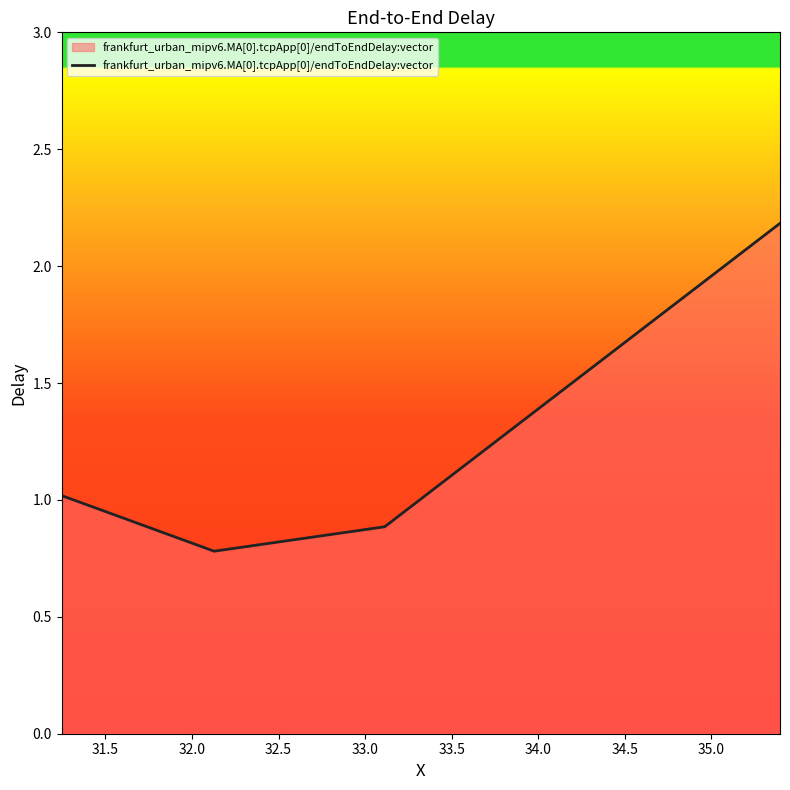

How many interior local valleys (lower than both neighbors) does the data have?

1